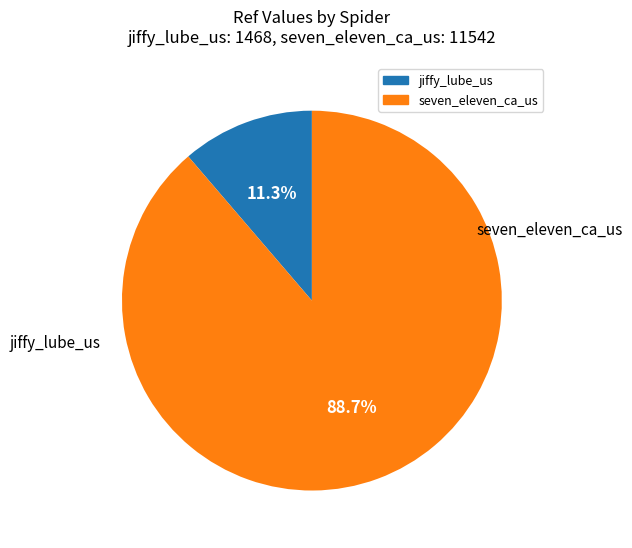

To the nearest percent, what portion does jiffy_lube_us represent?

11%